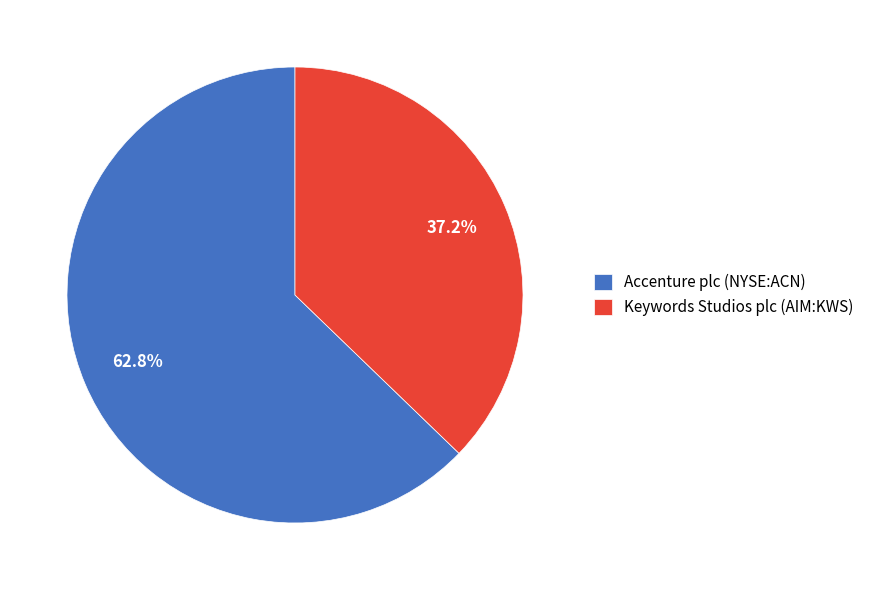

Rank the categories by value from highest to lowest.

Accenture plc (NYSE:ACN), Keywords Studios plc (AIM:KWS)